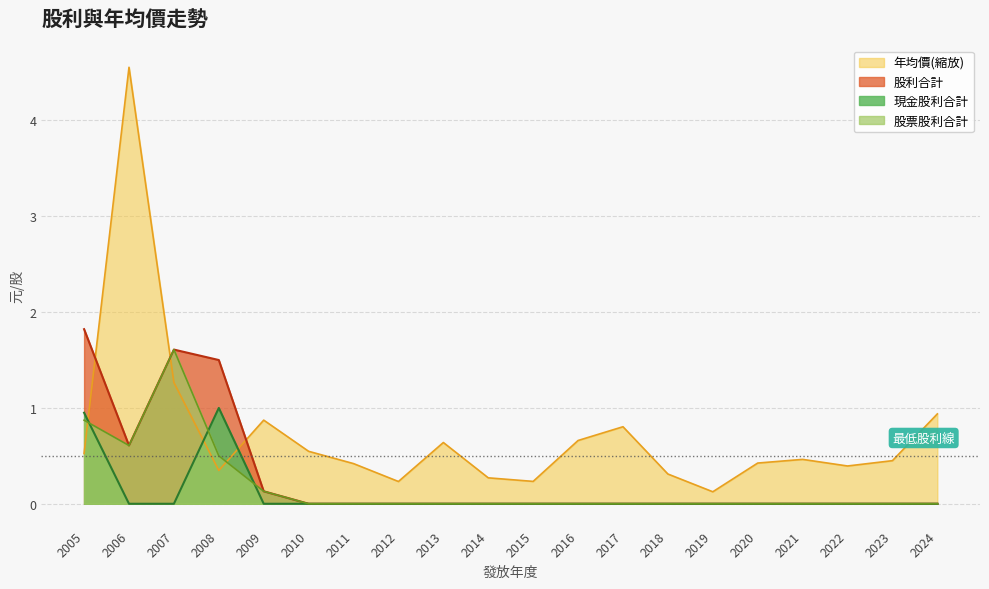

At which label does 現金股利合計 reach its peak?

2008